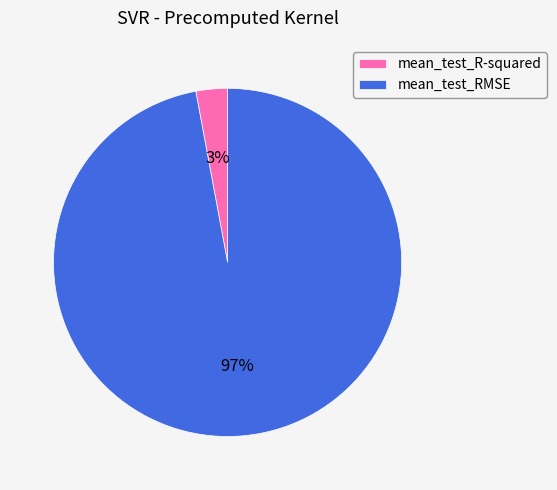

How many slices are in this pie chart?

2